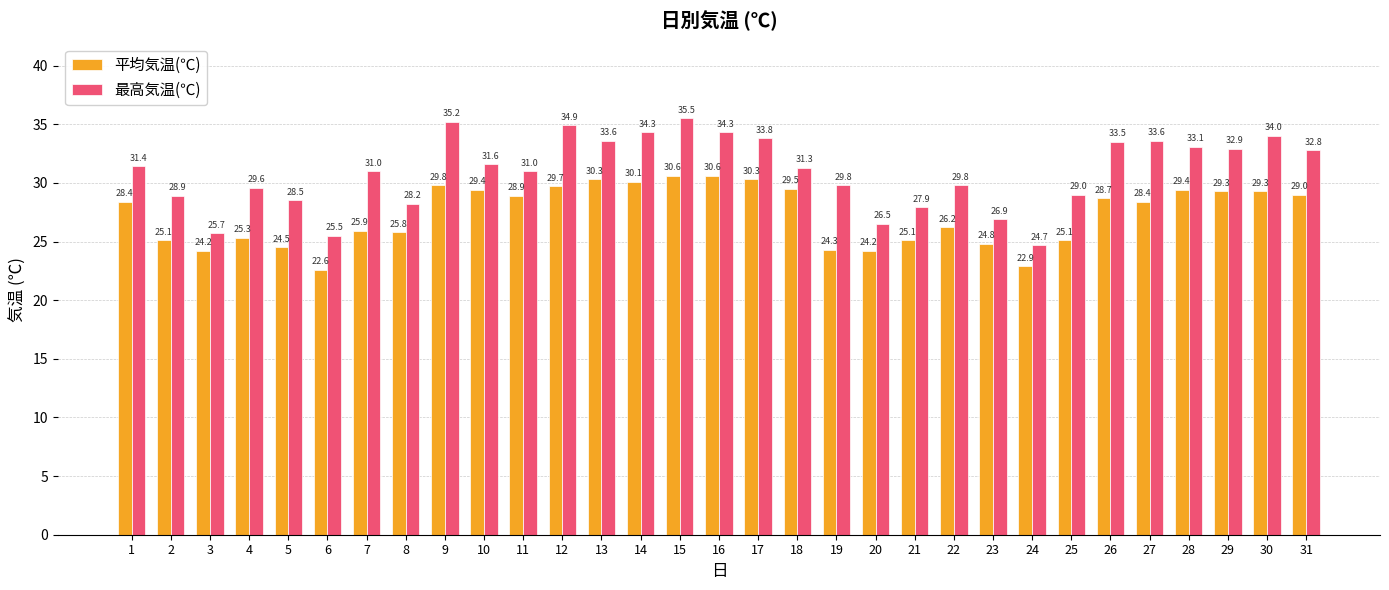

Reading left to right, transcribe all the data shown in this chart.

平均気温(℃): 1=28.4	2=25.1	3=24.2	4=25.3	5=24.5	6=22.6	7=25.9	8=25.8	9=29.8	10=29.4	11=28.9	12=29.7	13=30.3	14=30.1	15=30.6	16=30.6	17=30.3	18=29.5	19=24.3	20=24.2	21=25.1	22=26.2	23=24.8	24=22.9	25=25.1	26=28.7	27=28.4	28=29.4	29=29.3	30=29.3	31=29.0
最高気温(℃): 1=31.4	2=28.9	3=25.7	4=29.6	5=28.5	6=25.5	7=31.0	8=28.2	9=35.2	10=31.6	11=31.0	12=34.9	13=33.6	14=34.3	15=35.5	16=34.3	17=33.8	18=31.3	19=29.8	20=26.5	21=27.9	22=29.8	23=26.9	24=24.7	25=29.0	26=33.5	27=33.6	28=33.1	29=32.9	30=34.0	31=32.8